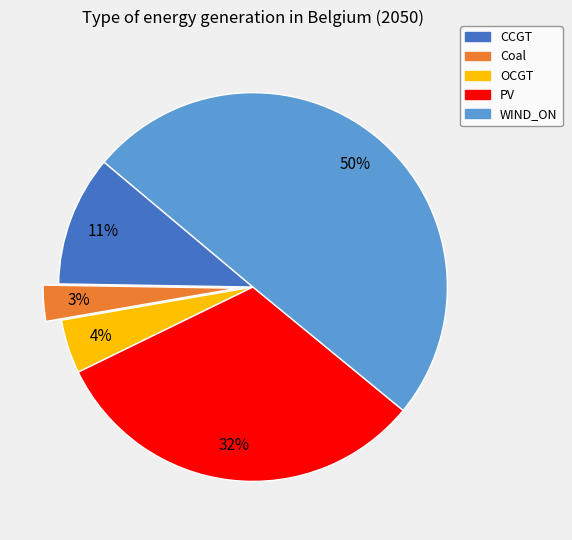

To the nearest percent, what is the difference between the largest and smallest slice percentages?

47%